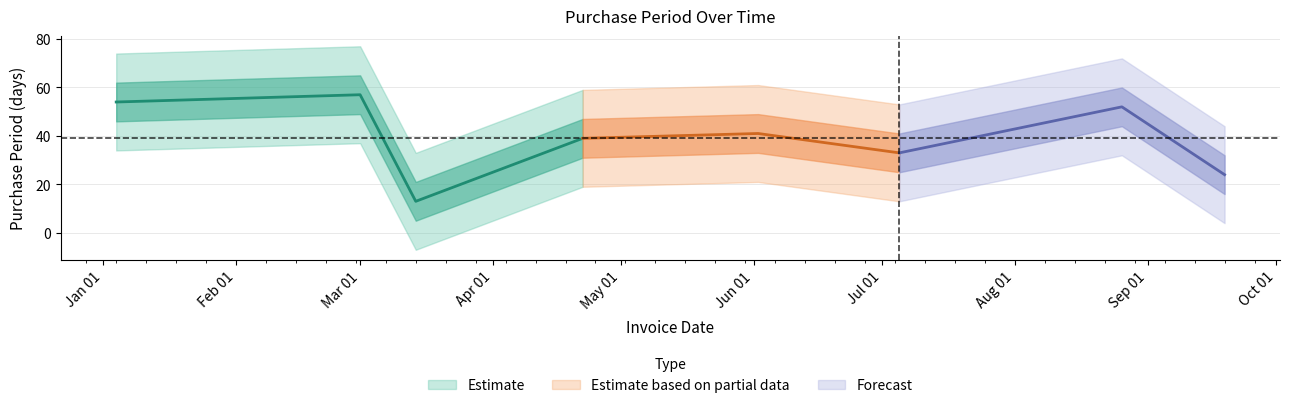

True or false: the data shows 57 at 2016-03-01.

True